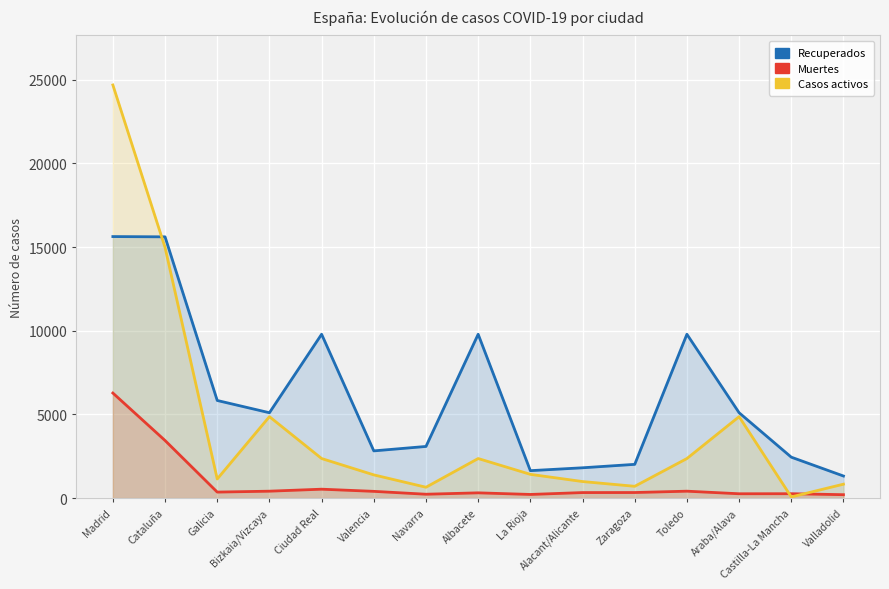

Reading left to right, extract all data points from this chart.

Recuperados: Madrid=15626	Cataluña=15610	Galicia=5833	Bizkaia/Vizcaya=5101	Ciudad Real=9790	Valencia=2822	Navarra=3087	Albacete=9790	La Rioja=1640	Alacant/Alicante=1812	Zaragoza=2017	Toledo=9790	Araba/Alava=5101	Castilla-La Mancha=2446	Valladolid=1320
Muertes: Madrid=6278	Cataluña=3442	Galicia=360	Bizkaia/Vizcaya=414	Ciudad Real=533	Valencia=404	Navarra=232	Albacete=315	La Rioja=219	Alacant/Alicante=331	Zaragoza=334	Toledo=414	Araba/Alava=260	Castilla-La Mancha=263	Valladolid=204
Casos activos: Madrid=24683	Cataluña=14975	Galicia=1143	Bizkaia/Vizcaya=4867	Ciudad Real=2365	Valencia=1388	Navarra=650	Albacete=2365	La Rioja=1420	Alacant/Alicante=990	Zaragoza=706	Toledo=2365	Araba/Alava=4867	Castilla-La Mancha=71	Valladolid=833